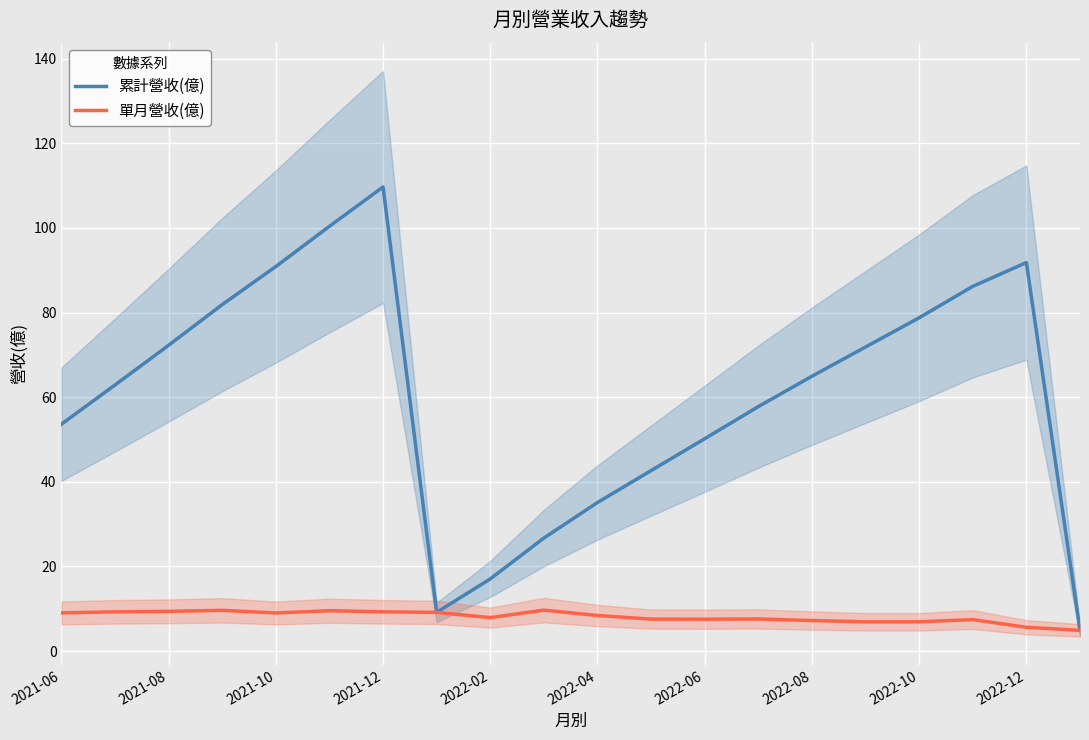

List the series in order of their peak value, highest first.

累計營收(億), 單月營收(億)